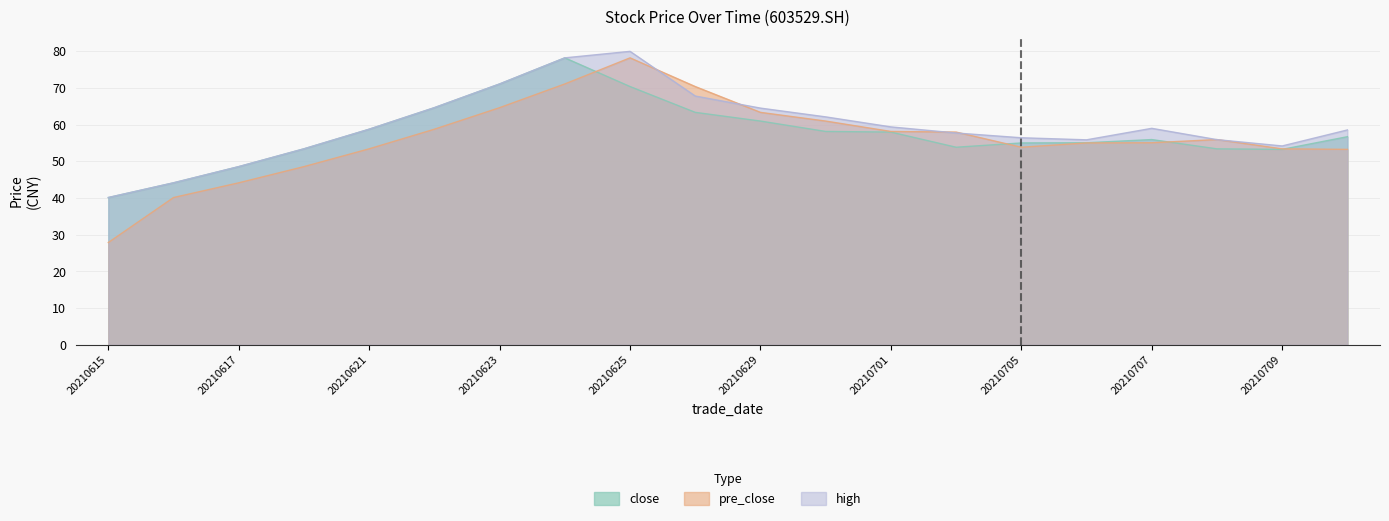

Reading left to right, extract all data points from this chart.

close: 40.1	44.1	48.5	53.4	58.7	64.6	71.1	78.2	70.3	63.3	61.0	58.1	58.0	53.8	55.0	55.0	55.9	53.4	53.2	56.7
pre_close: 27.9	40.1	44.1	48.5	53.4	58.7	64.6	71.1	78.2	70.3	63.3	61.0	58.1	58.0	53.8	55.0	55.0	55.9	53.4	53.2
high: 40.1	44.1	48.5	53.4	58.7	64.6	71.1	78.2	79.9	67.8	64.5	62.1	59.4	57.7	56.4	55.8	59.0	55.9	54.2	58.5